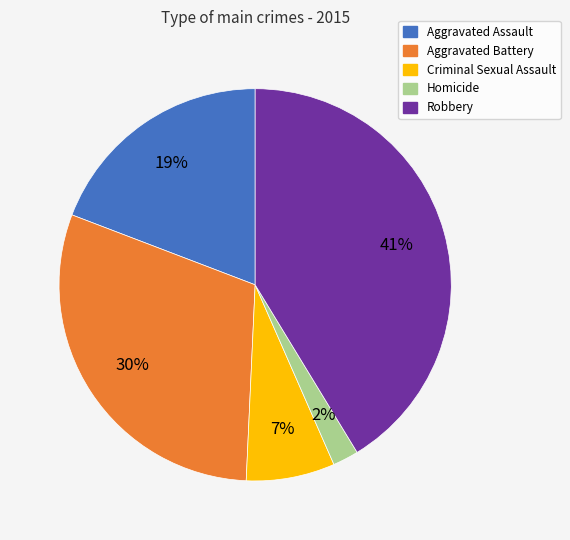

Is the sum of Homicide and Aggravated Battery greater than half?

No